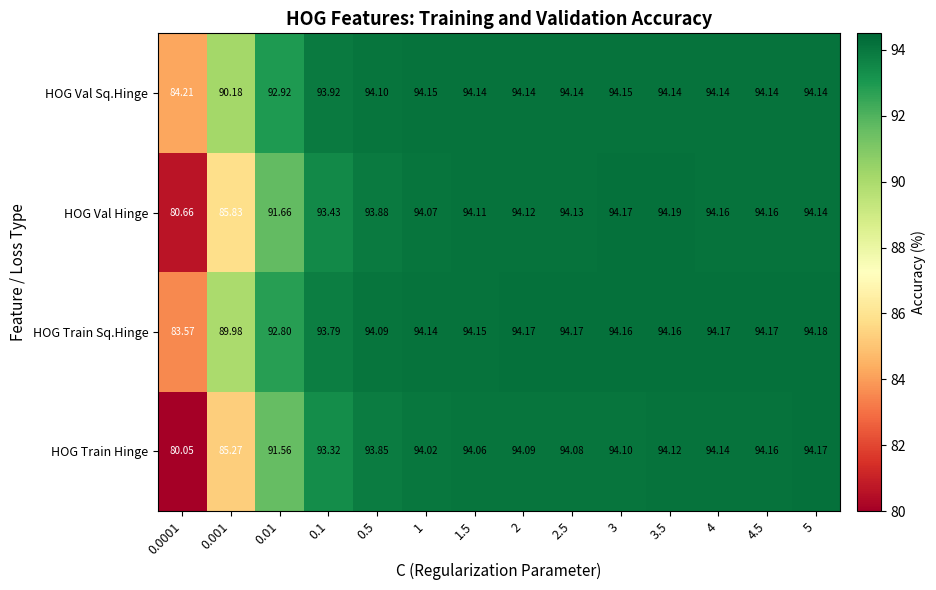

Rank the series by their maximum value, from highest to lowest.

HOG Val Hinge, HOG Train Sq.Hinge, HOG Train Hinge, HOG Val Sq.Hinge